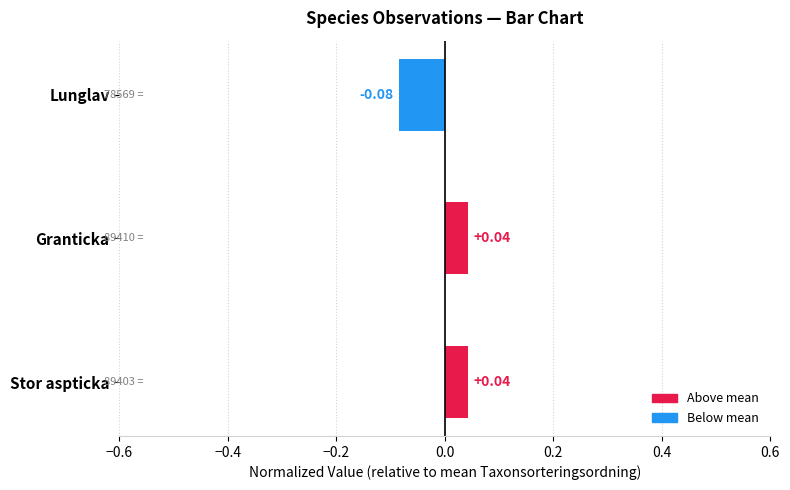

At which category does the chart reach its minimum across all series?

Lunglav